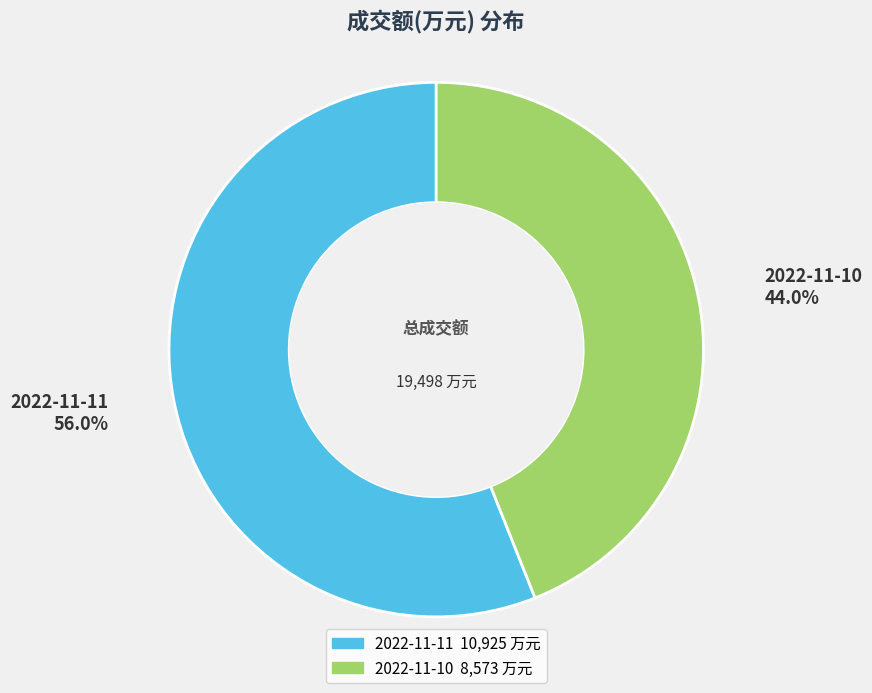

What percentage is the 2022-11-10 slice, to the nearest percent?

44%